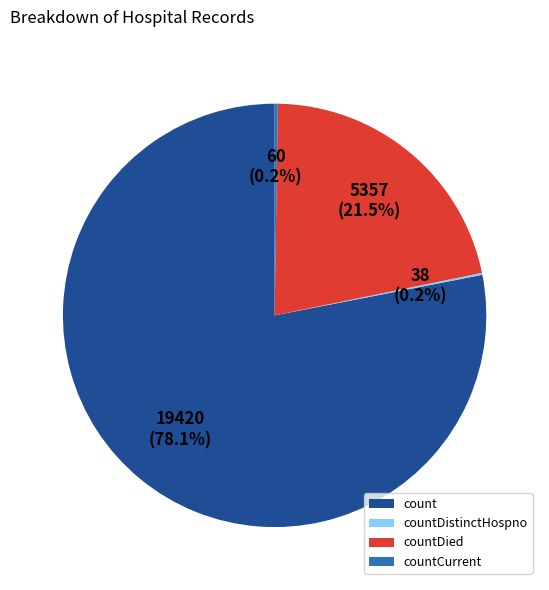

Which slice is the largest?

count